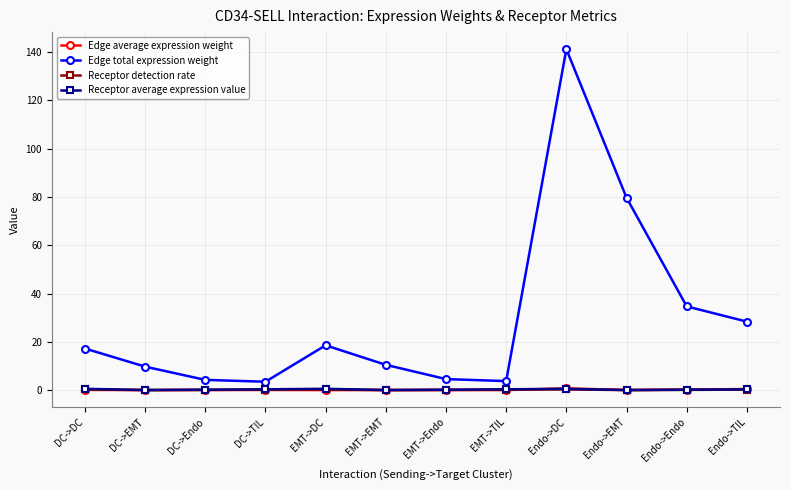

What is the difference between the maximum and minimum values in the Edge average expression weight series?

0.7